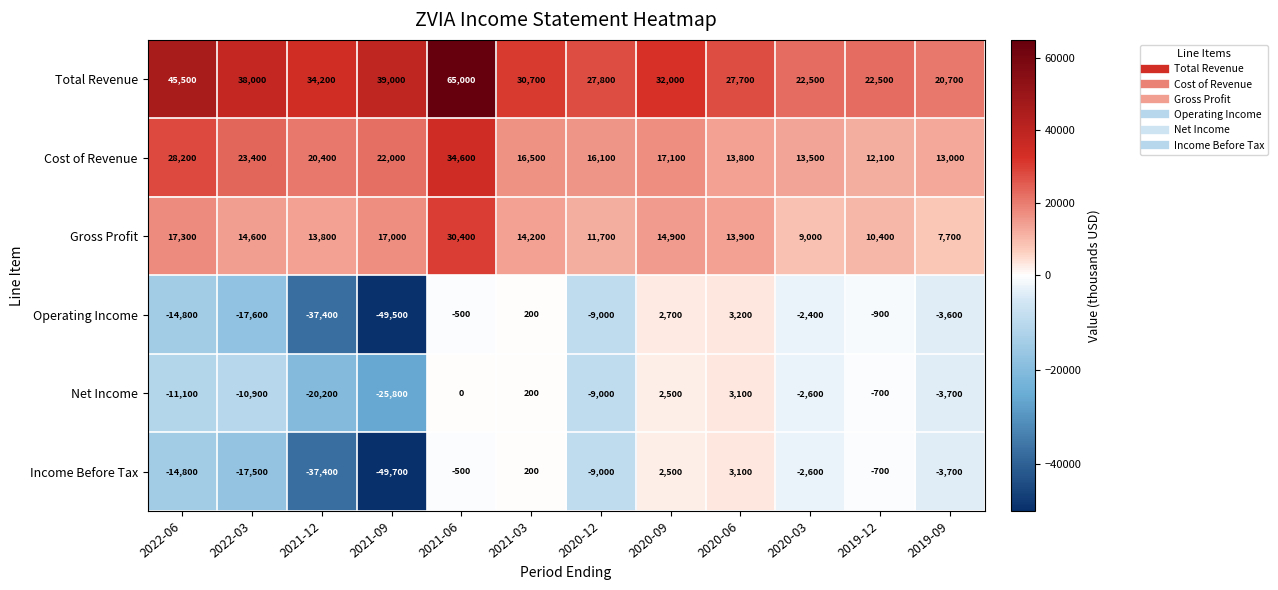

Is it true that Cost of Revenue equals 34600 at 2021-06?

True